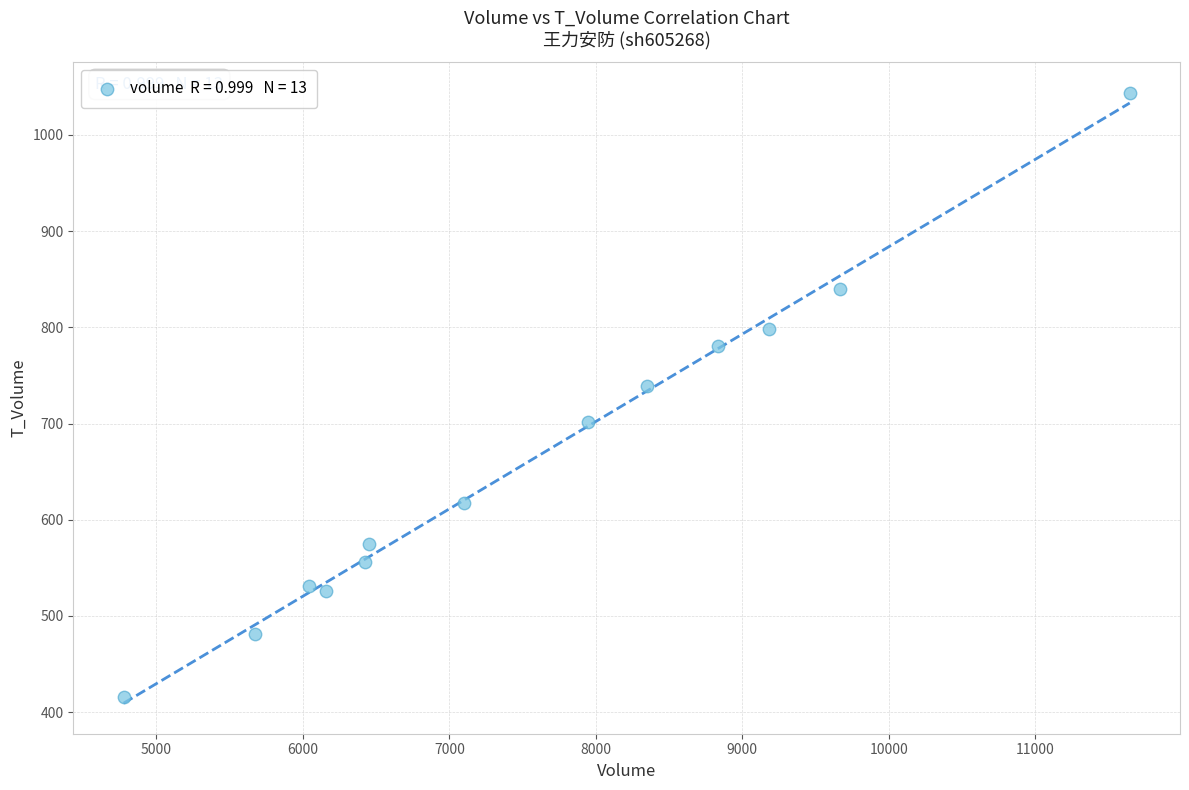

What is the range of Y values (max minus min)?

628